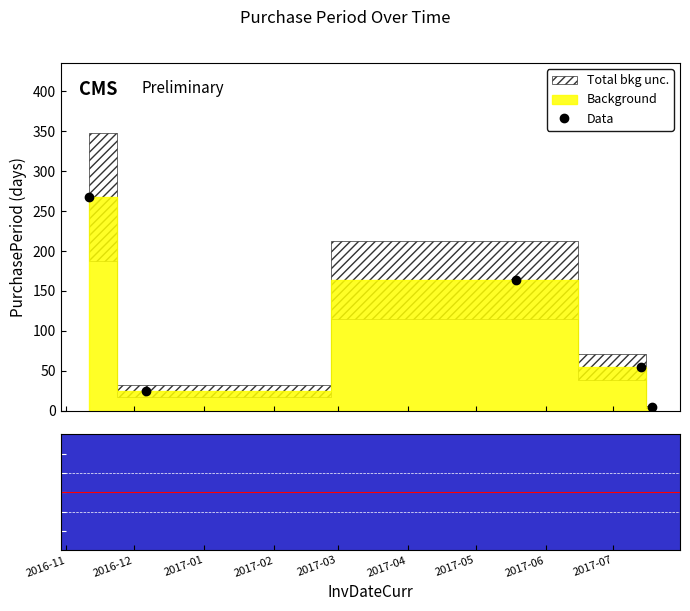

How many values in the Data series are below 55?

2